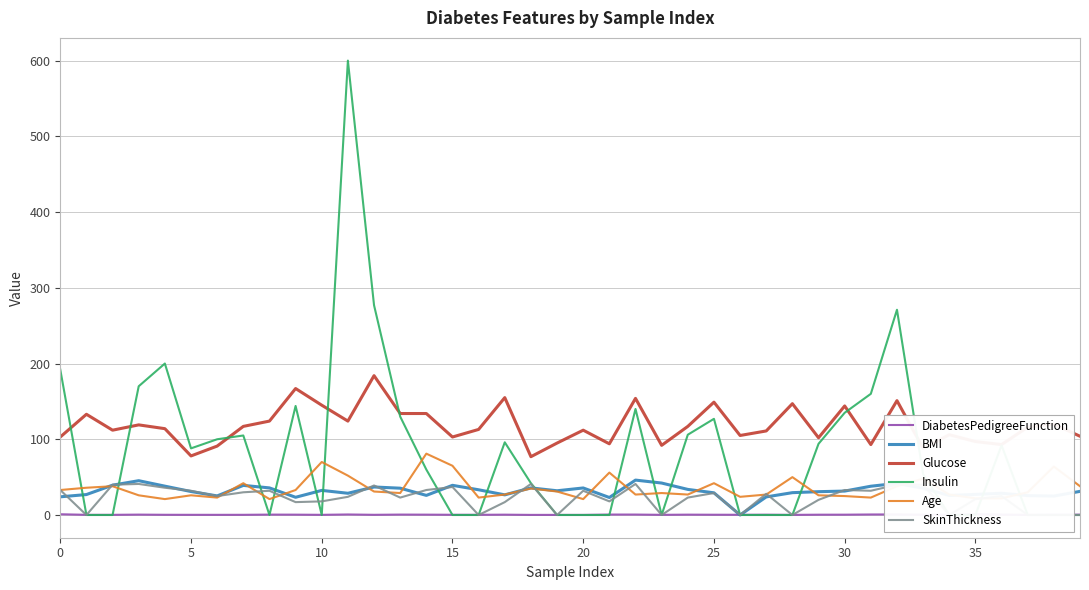

True or false: Glucose and Age intersect in this chart.

False